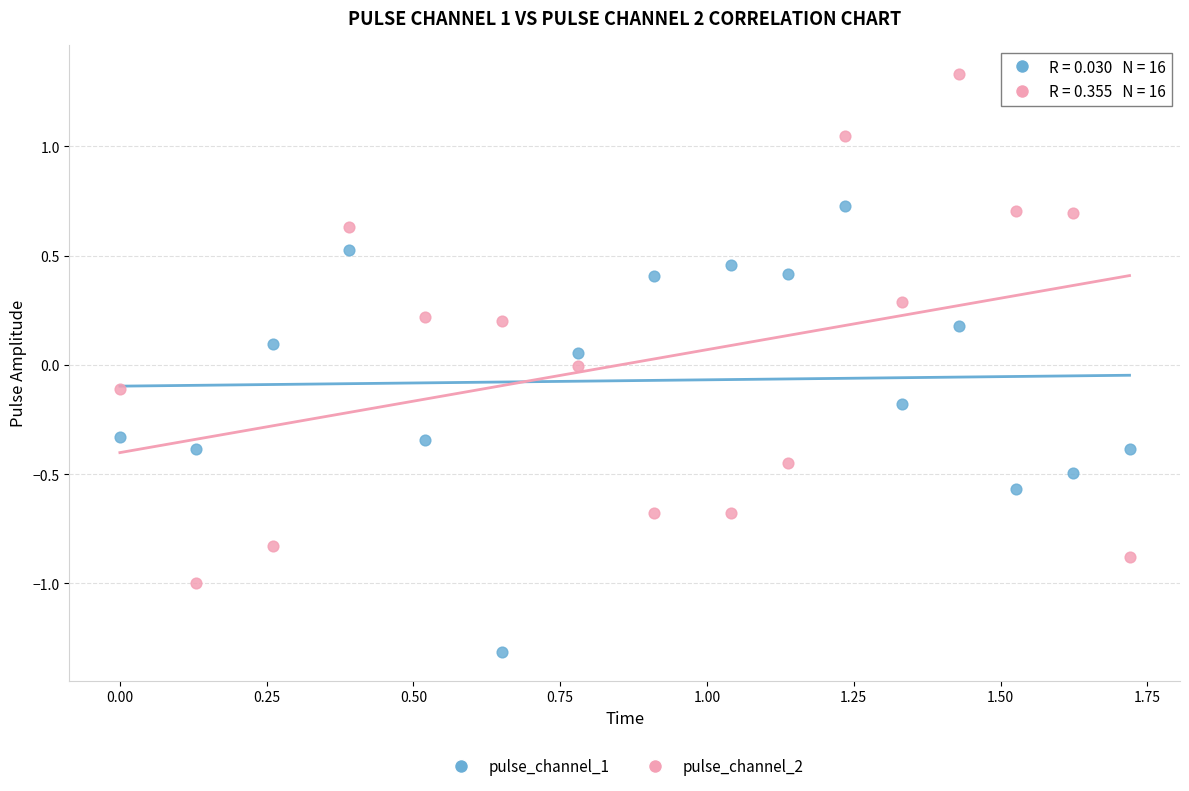

Across all data points, what is the range of X values (max minus min)?

1.7